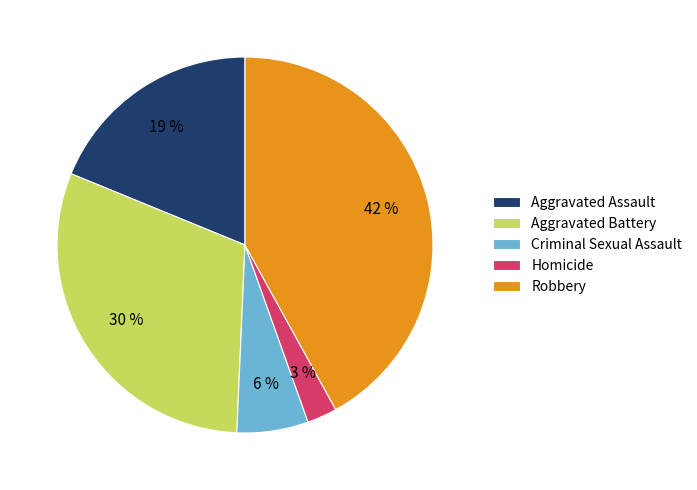

Count the number of slices in the pie.

5